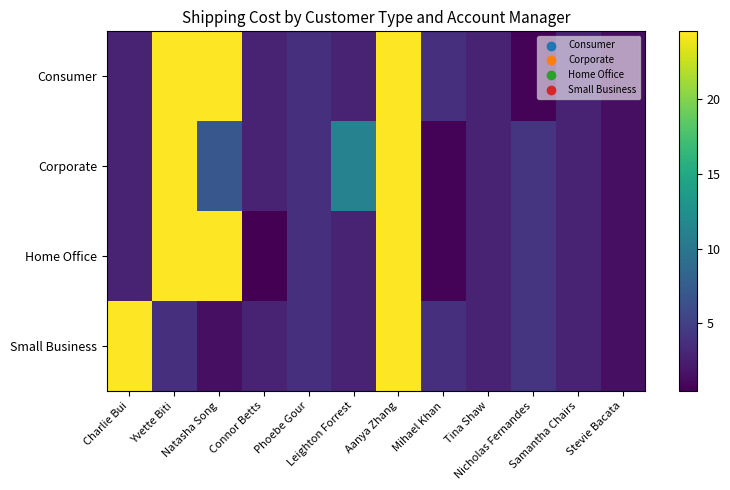

At how many categories does at least one series exceed 13?

4